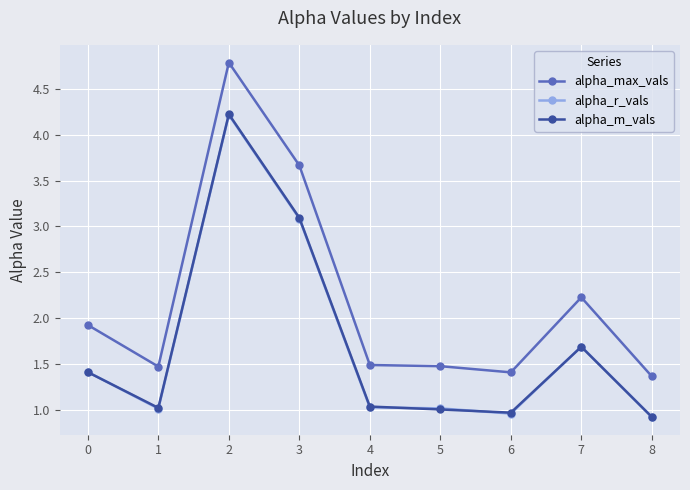

At which category is the sum across all series the highest?

2